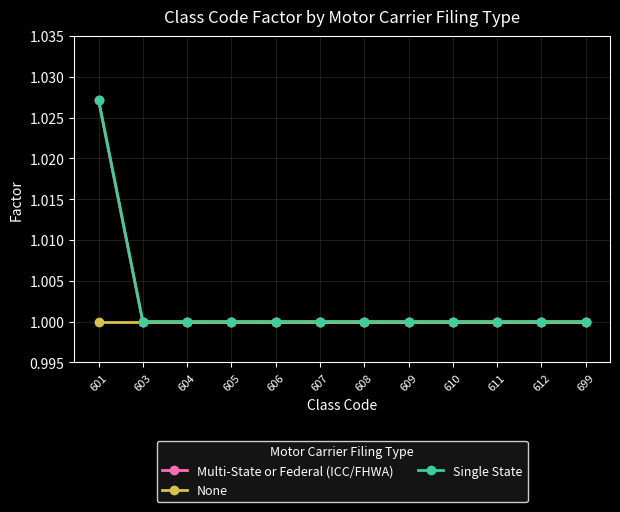

Does the chart have visible grid lines?

Yes